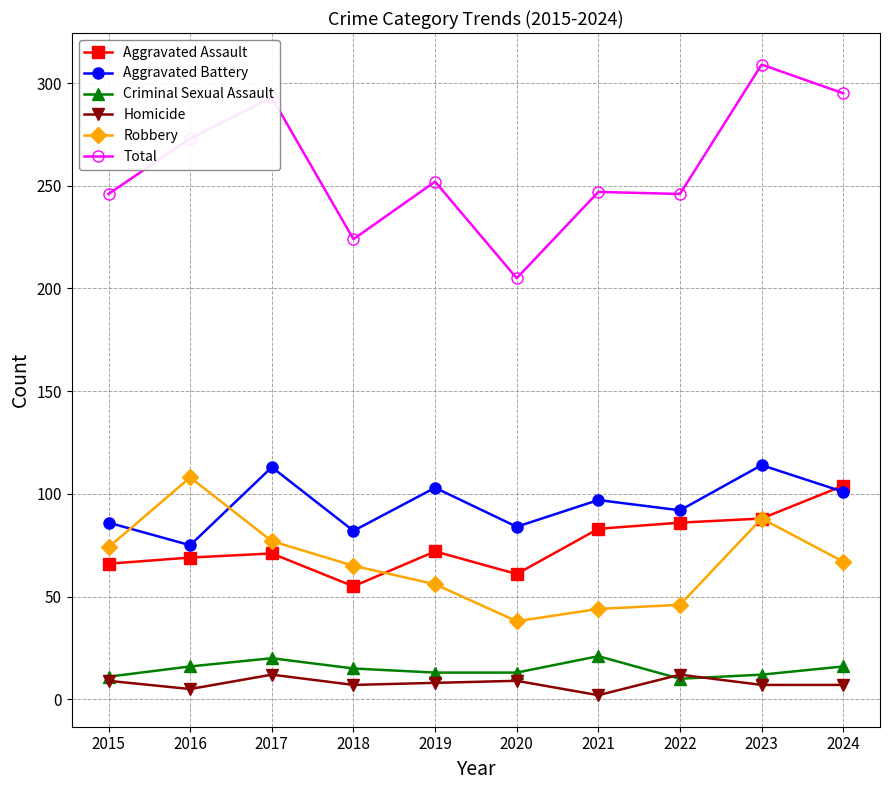

Which series has the largest range (max minus min)?

Total